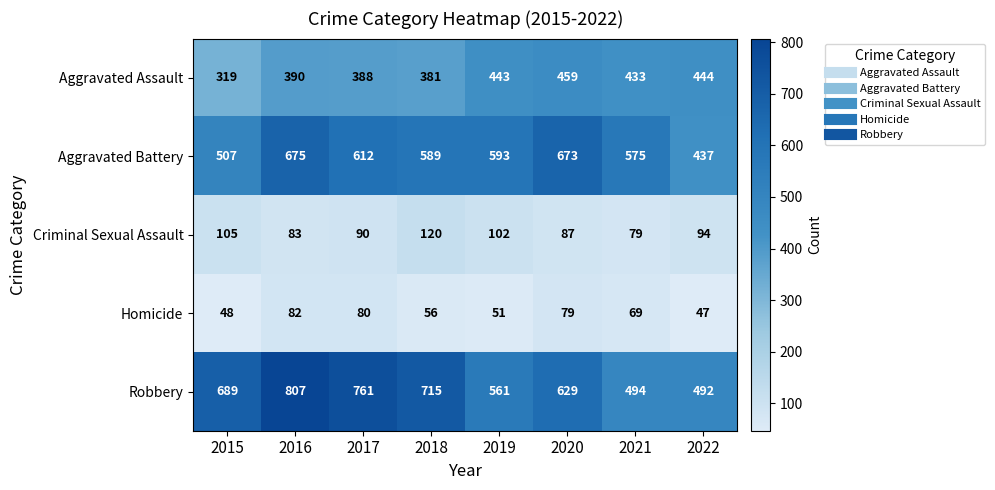

What is the difference between the maximum and second lowest values in the Robbery series?

313